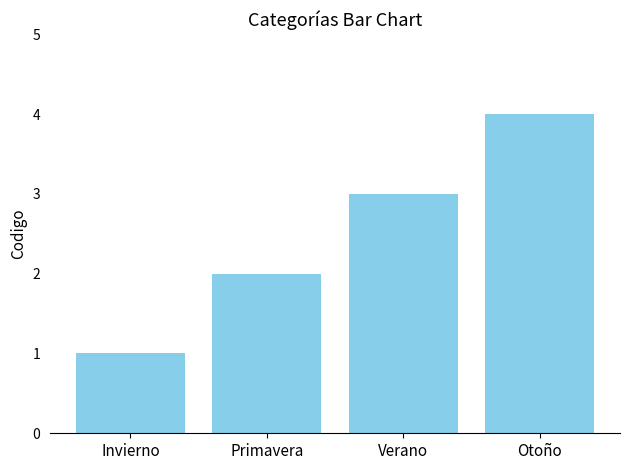

True or false: the data shows 2 at Invierno.

False